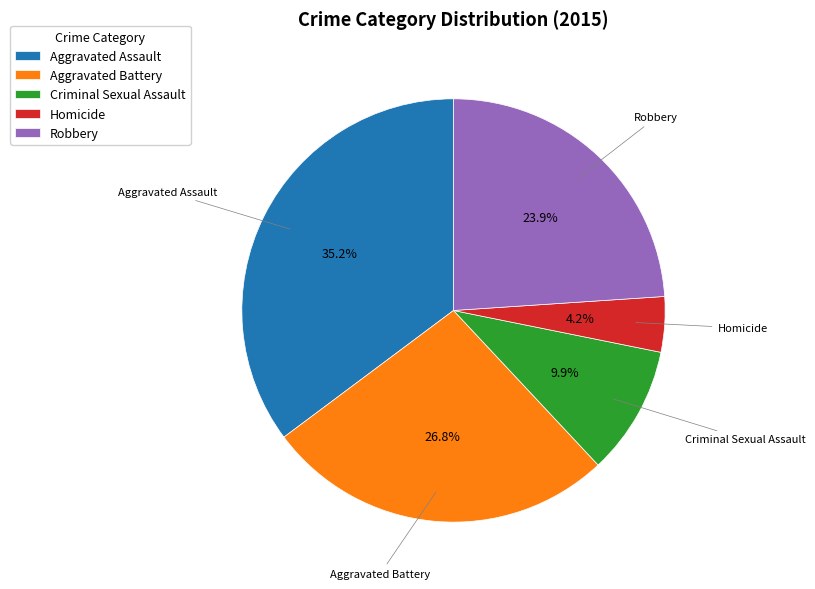

How much of the chart is everything except Criminal Sexual Assault?

90.1%